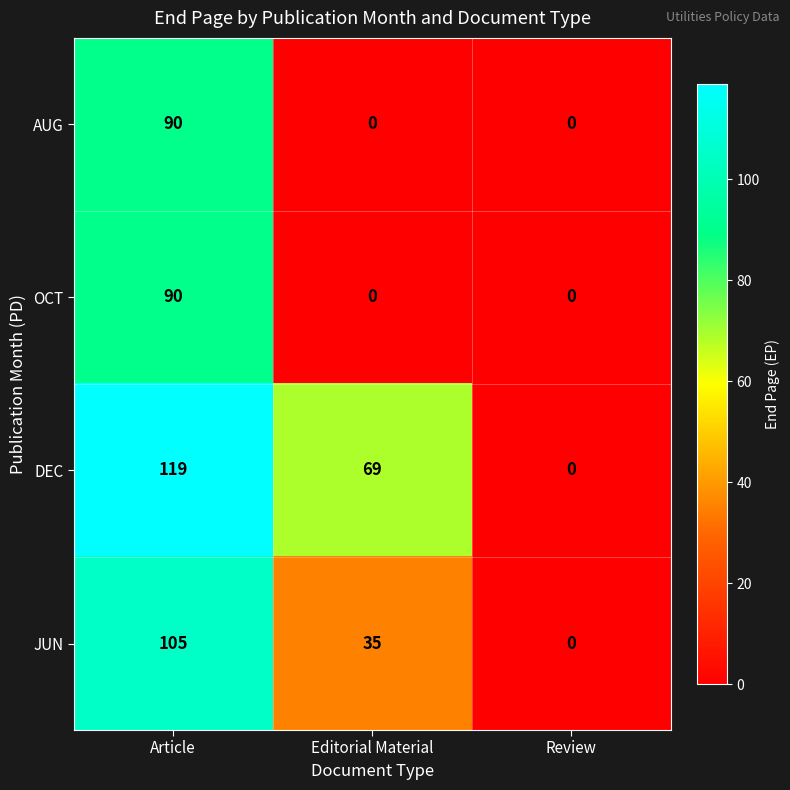

Which series has the largest range (max minus min)?

DEC